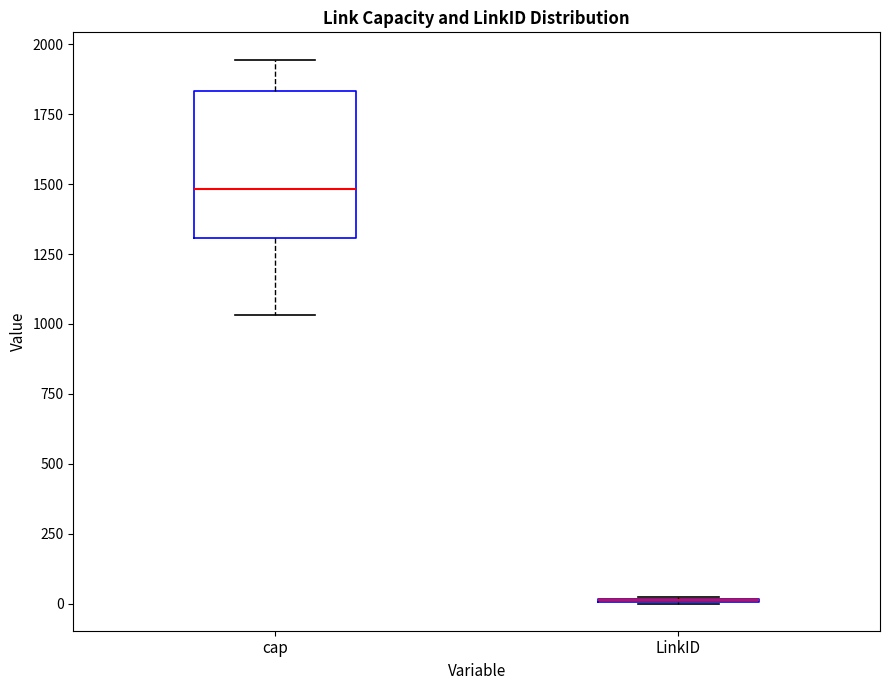

Reading left to right, transcribe this box plot: for each box, give where its median line is, the range the box spans, and where its two whiskers end, as read against the y-axis. The values are not printed on the chart, so give them approximately, as read against the axis.

cap: median 1500, box 1300 to 1850, whiskers 1050 to 1950
LinkID: box collapsed to a line at 0, whiskers 0 to 0